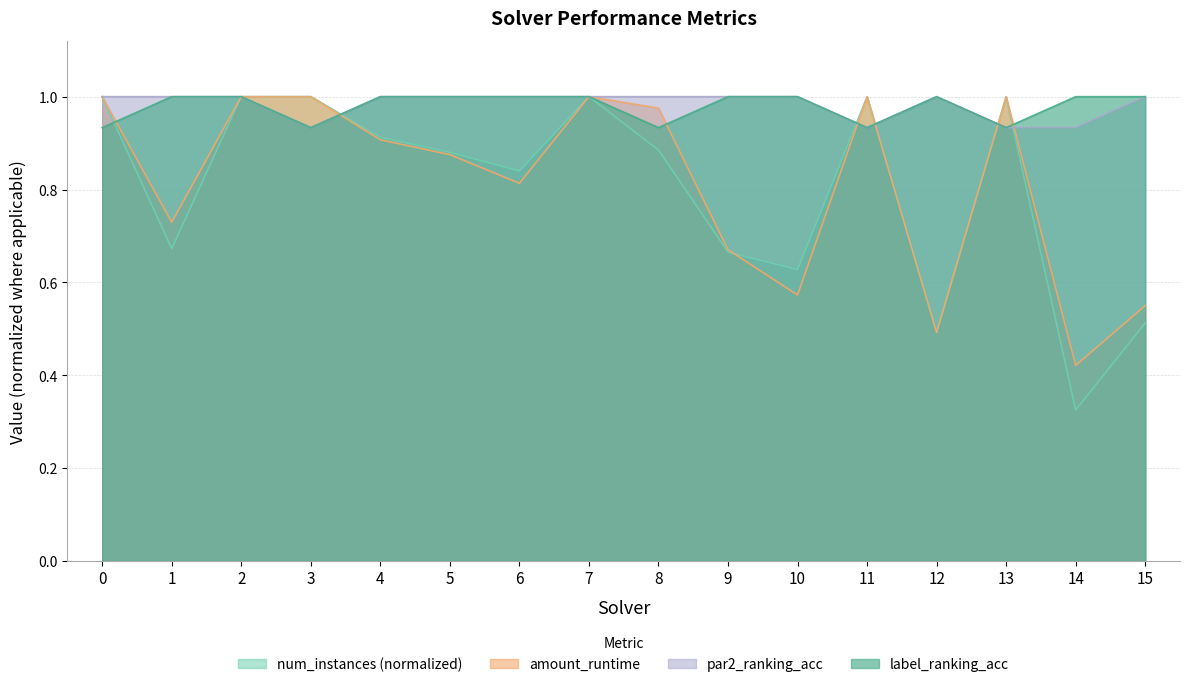

Between which two adjacent categories do num_instances and par2_ranking_acc first intersect?

3 and 4